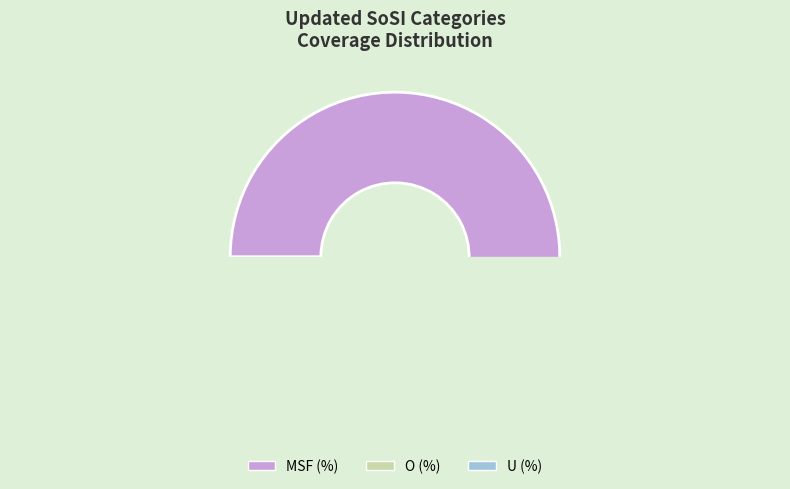

Count the number of slices in the pie.

3